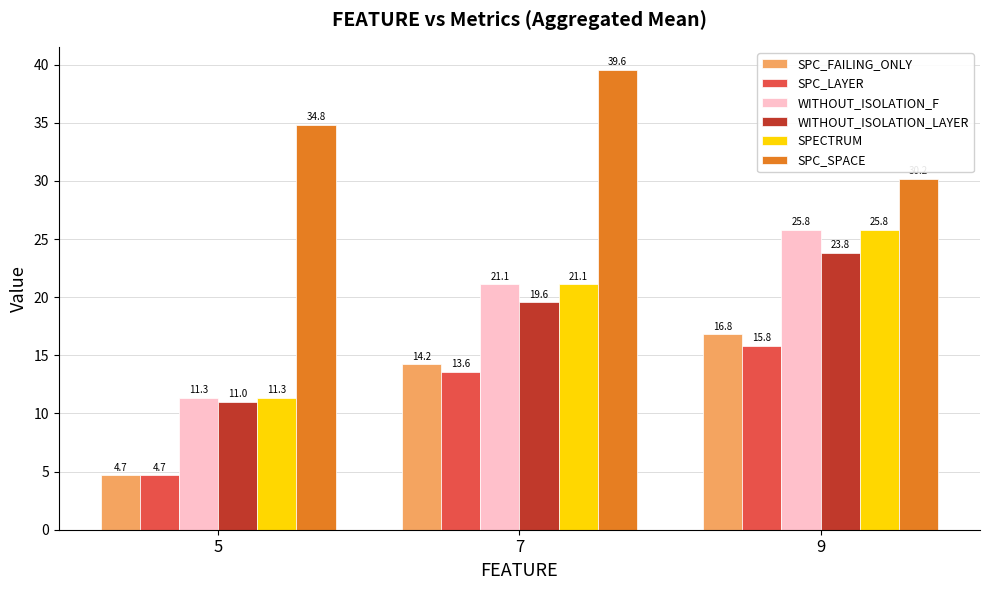

Is the value of SPC_LAYER at 7 greater than the value of WITHOUT_ISOLATION_LAYER at 9?

No